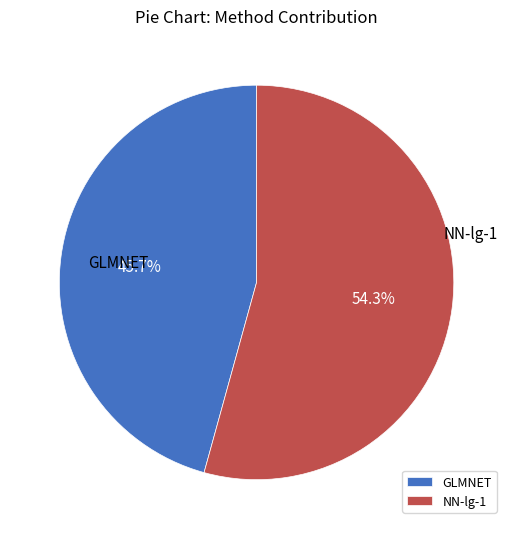

Which has a higher value, NN-lg-1 or GLMNET?

NN-lg-1